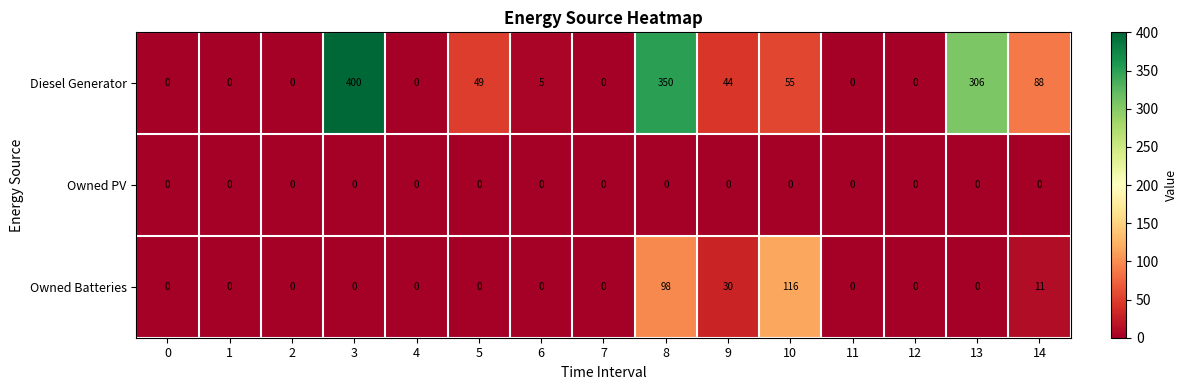

What is the highest value of the Owned Batteries series?

116